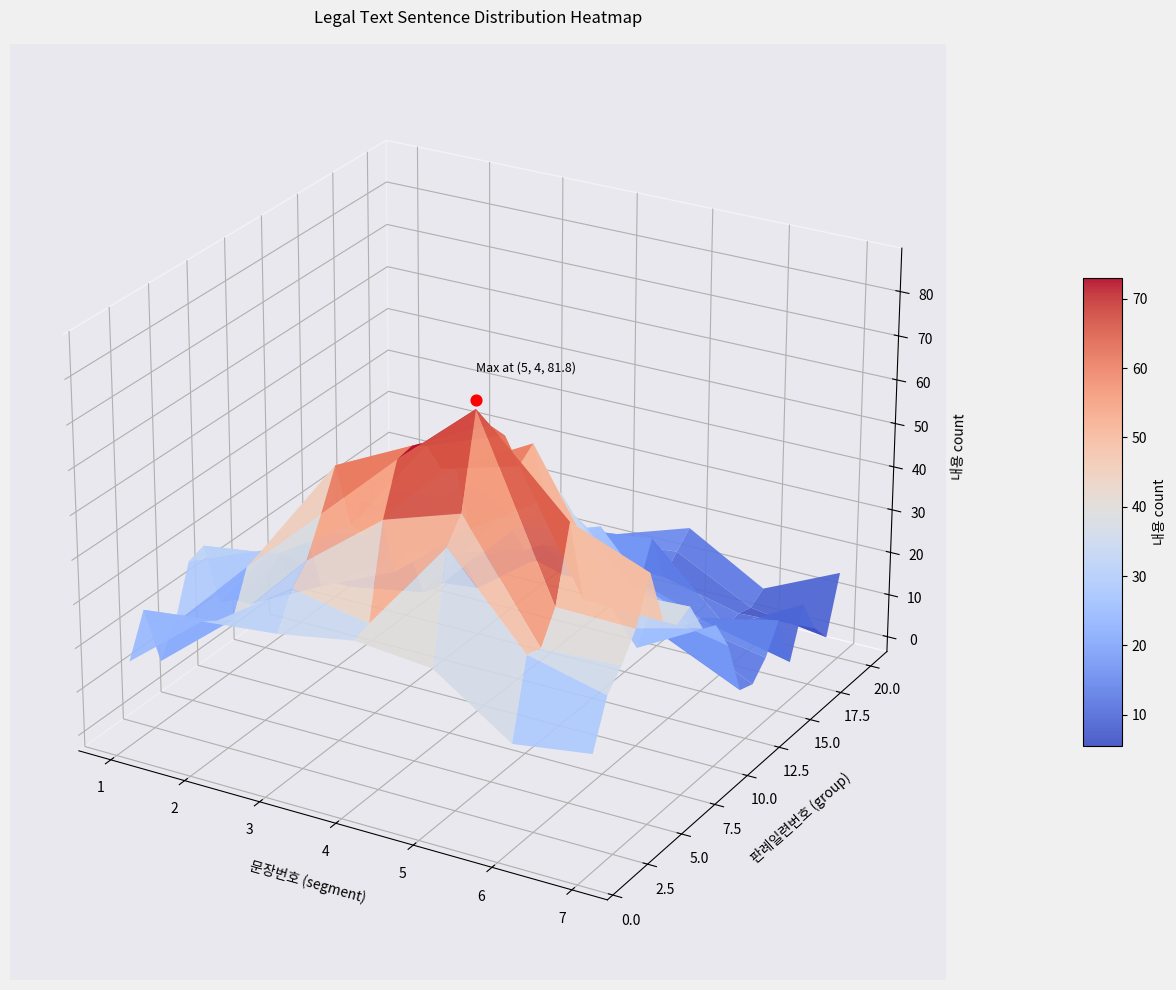

What is the total value across all series at 2?

409